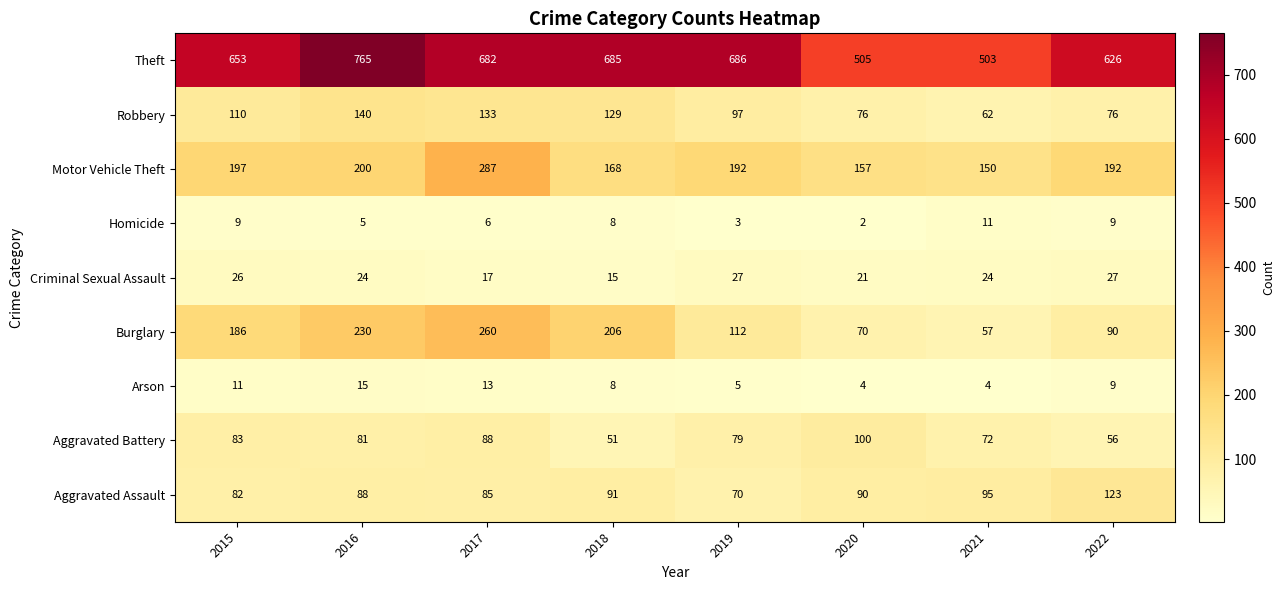

What is the minimum value for Arson?

4